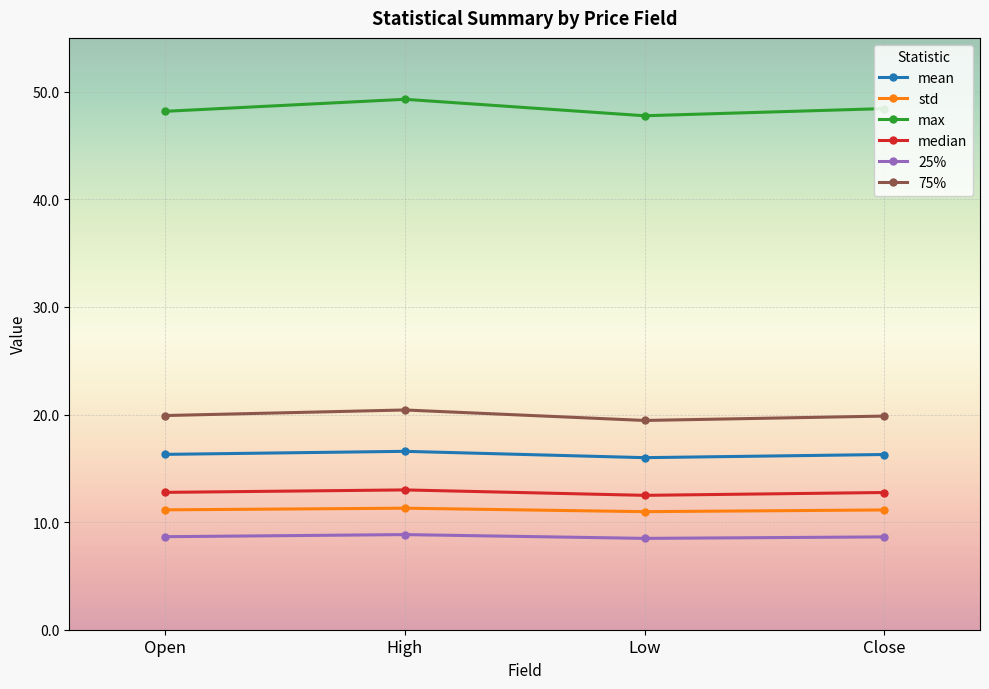

List the series in order of their peak value, highest first.

max, 75%, mean, median, std, 25%